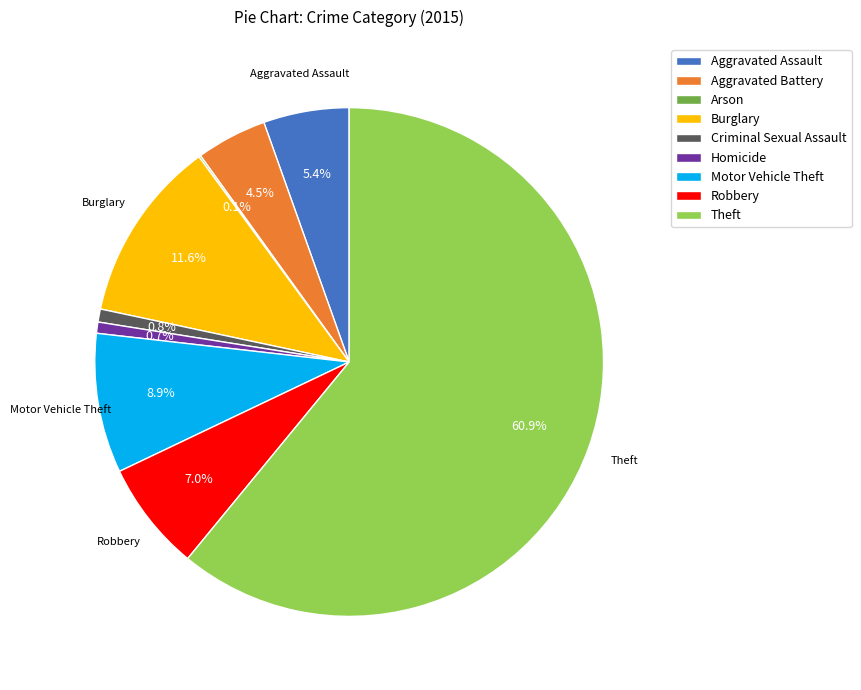

Between Theft and Criminal Sexual Assault, which is larger?

Theft